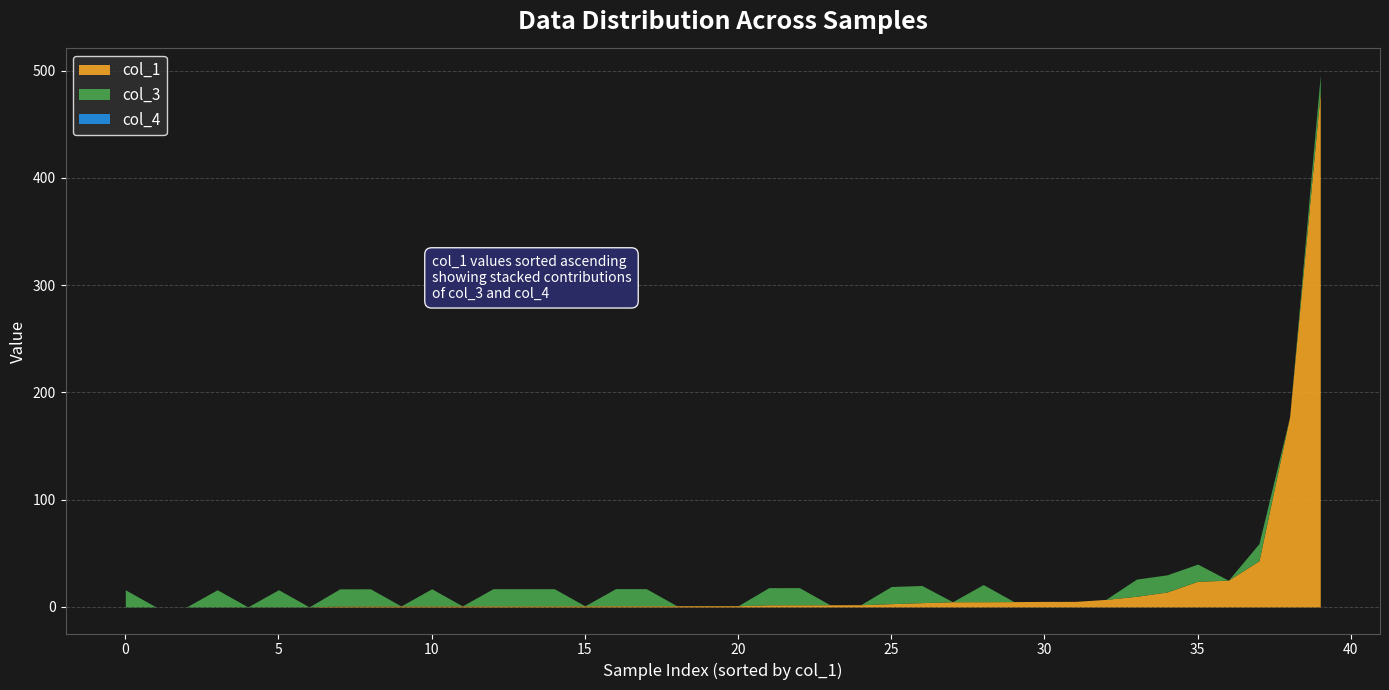

Does the chart have visible grid lines?

Yes